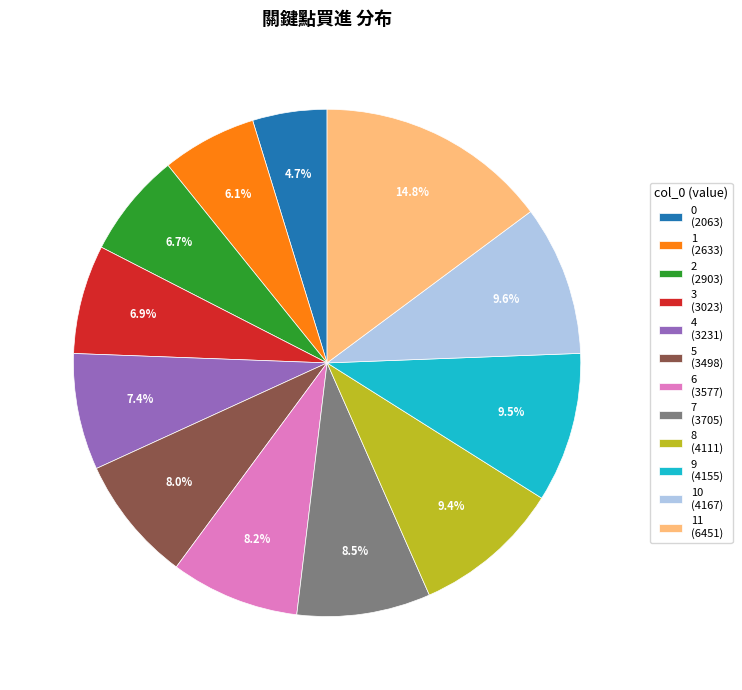

Which has a higher value, 9 (4155) or 5 (3498)?

9 (4155)